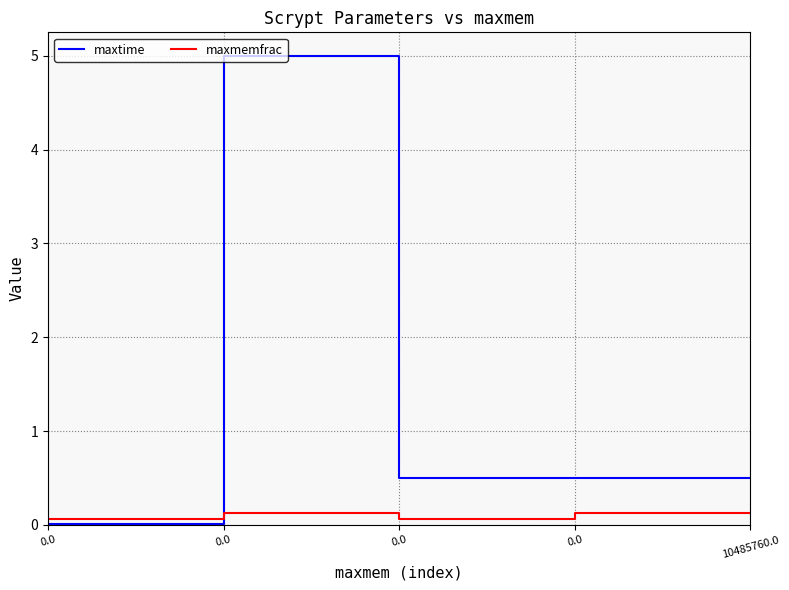

Does the chart have visible grid lines?

Yes